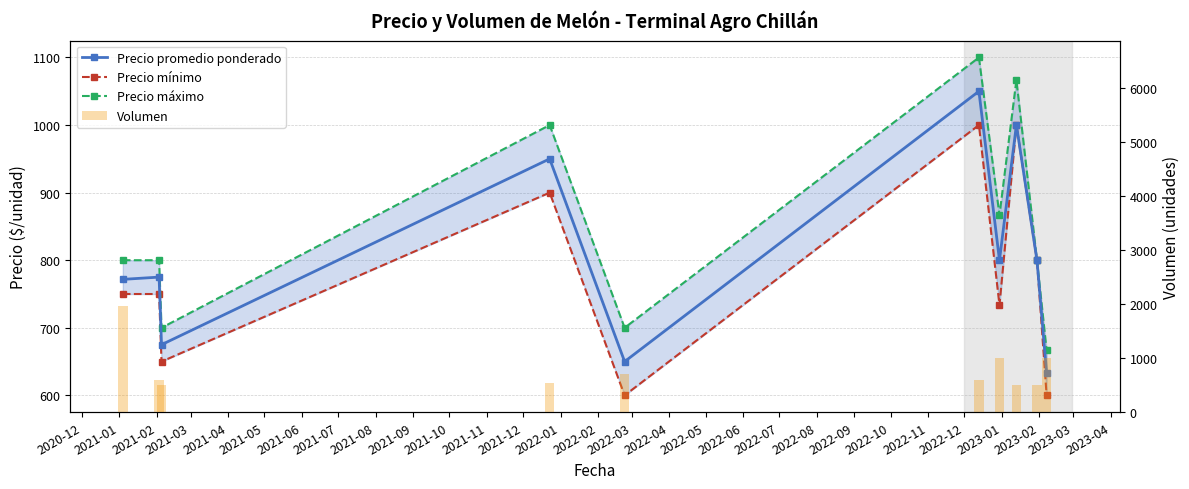

What are all the series names shown in the legend?

Precio promedio ponderado, Precio mínimo, Precio máximo, Volumen